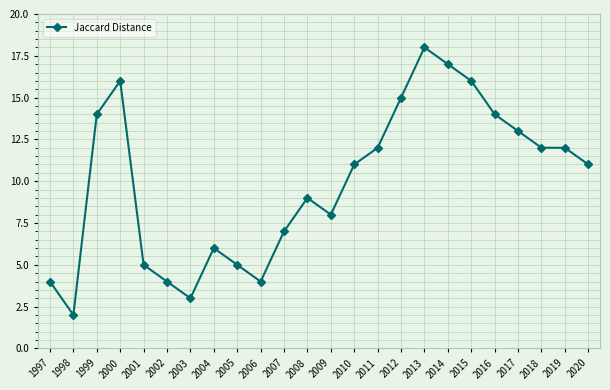

The value at 2010 is 11. True or false?

True